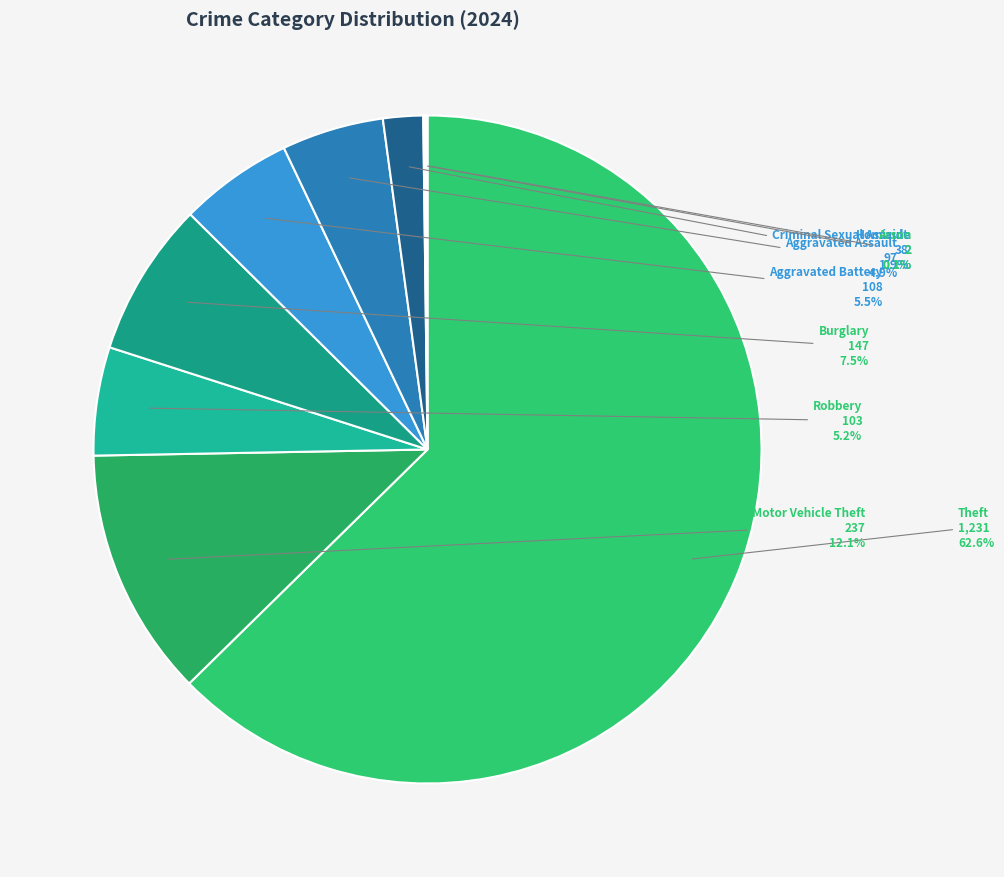

Approximately how many times larger is the value at Theft compared to Robbery?

12.0